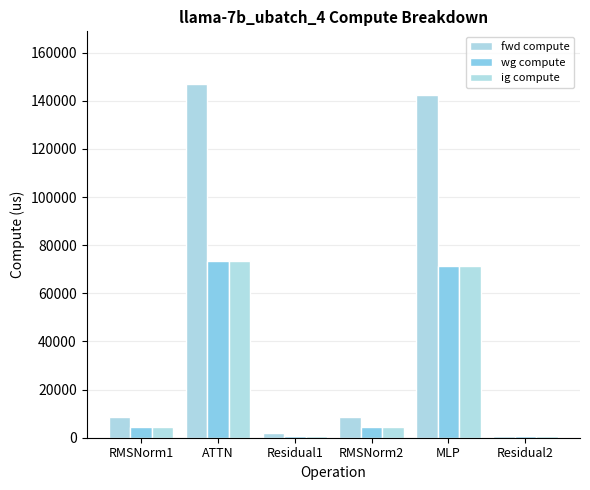

Which series changed the most between RMSNorm1 and MLP?

fwd compute